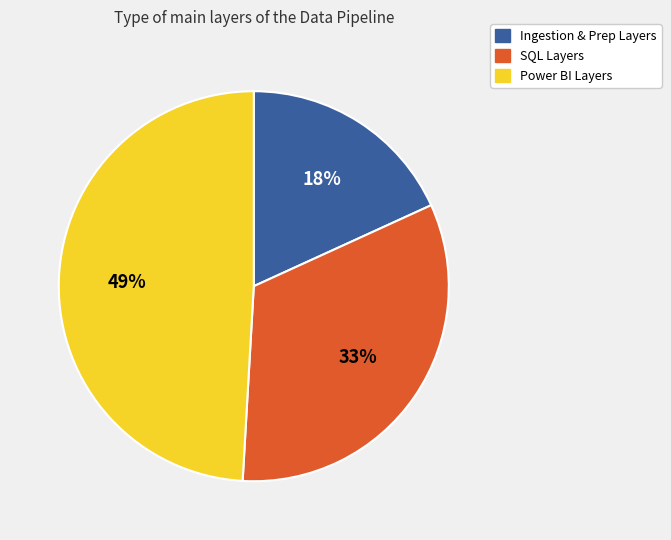

To the nearest percent, what is the average slice percentage?

33%